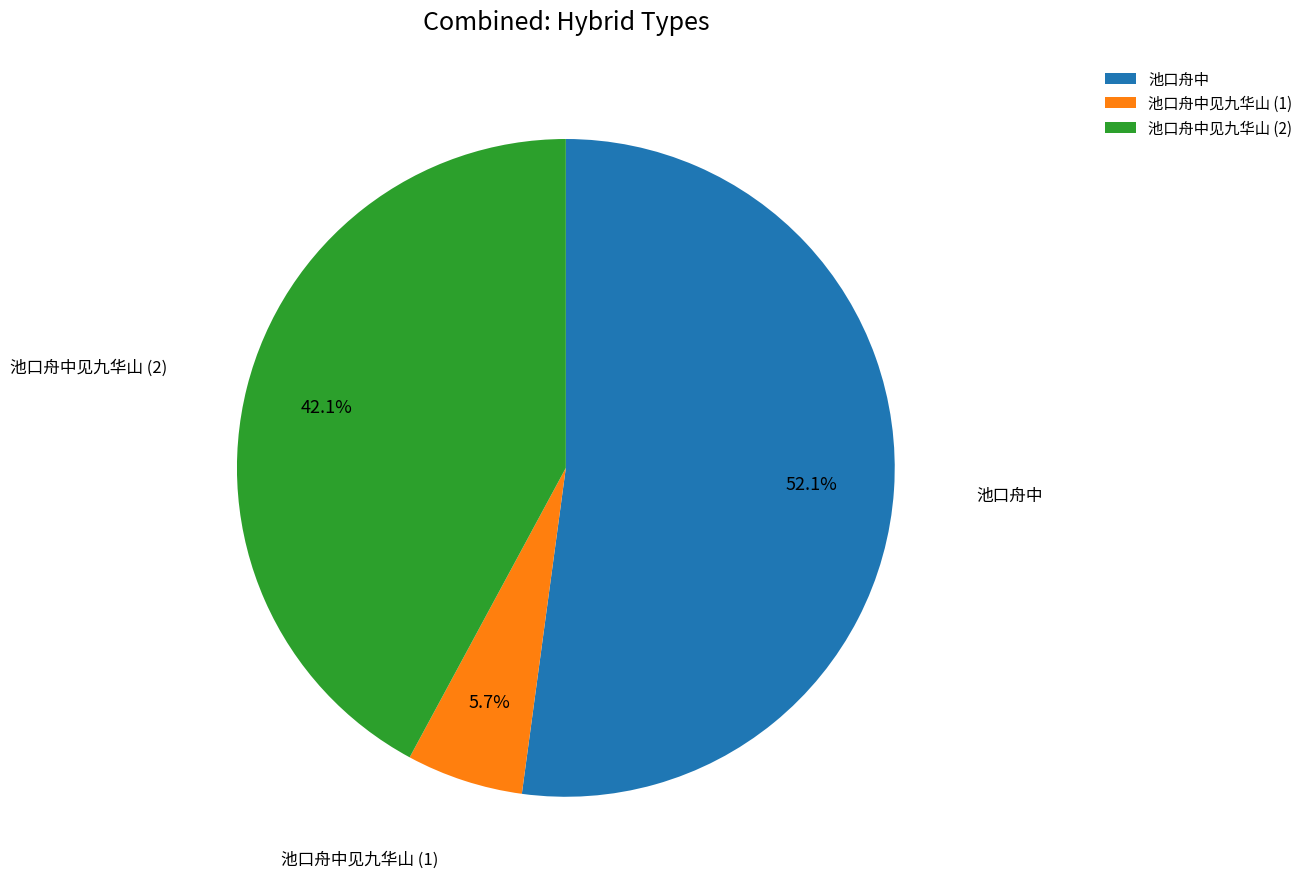

What is the smallest slice in the pie chart?

池口舟中见九华山 (1)